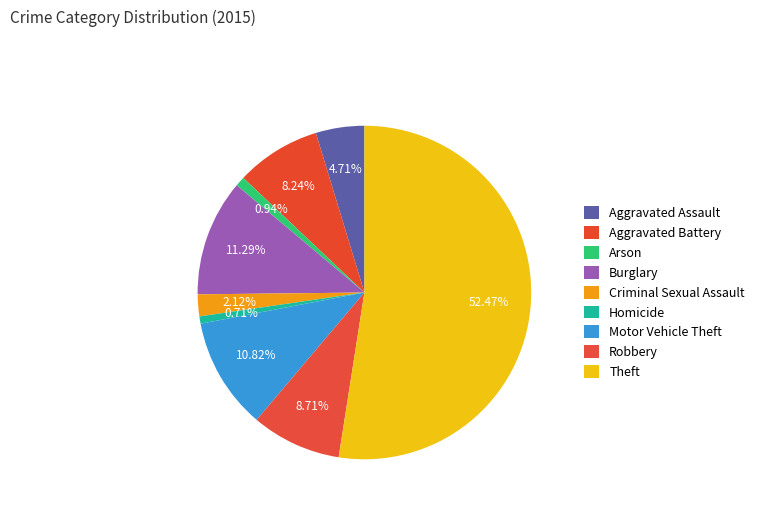

What is the ratio of the value at Homicide to the value at Arson?

0.8